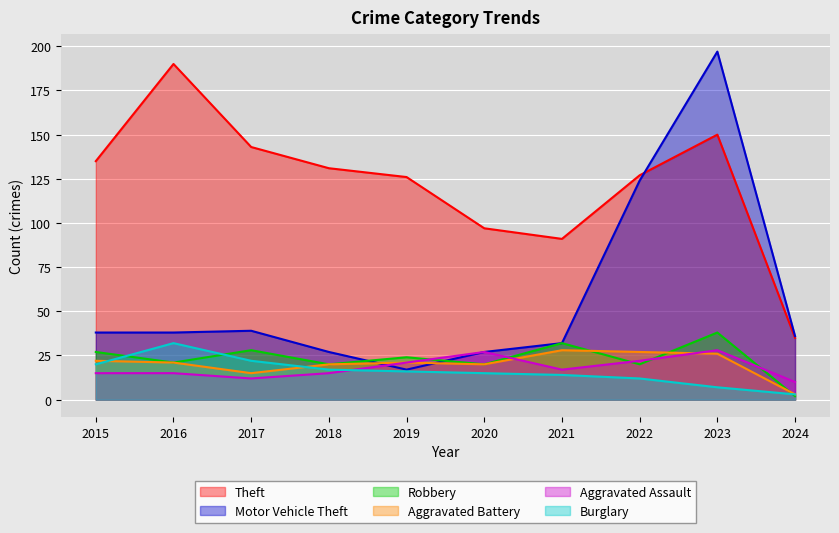

What is the sum of the Burglary values at 2022 and 2015?

32